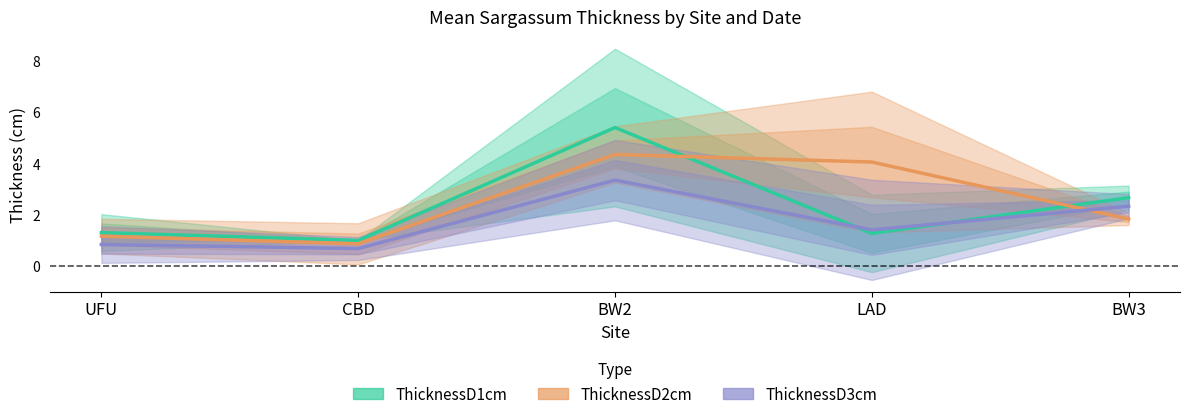

What is the label of the 3rd point from the right?

BW2